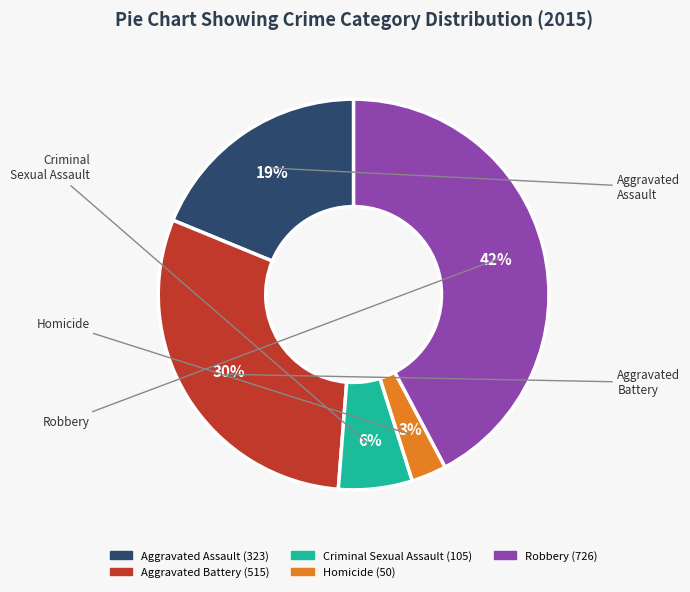

What is the smallest slice in the pie chart?

Homicide